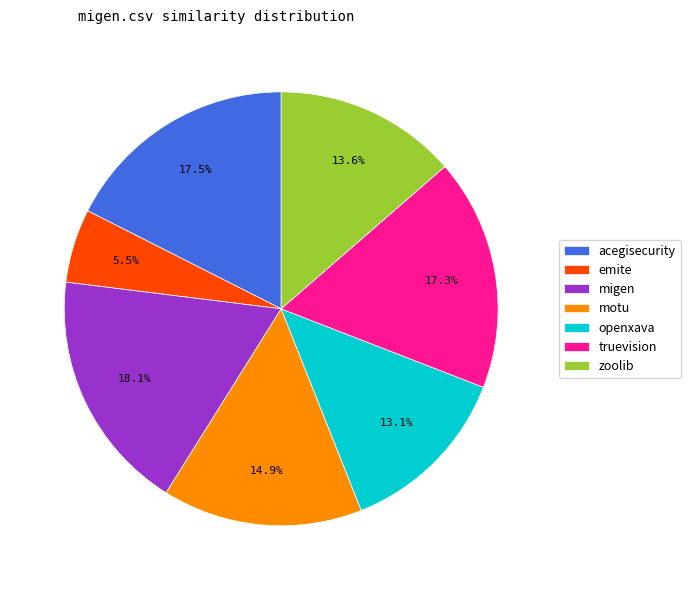

Approximately how many times larger is the value at emite compared to zoolib?

0.4